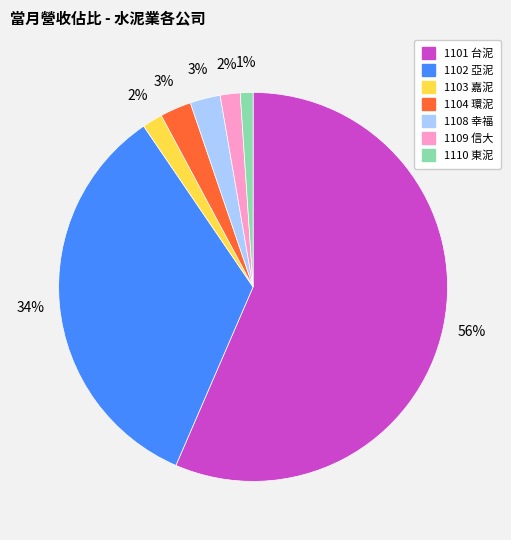

Which has a higher value, 1104 環泥 or 1109 信大?

1104 環泥